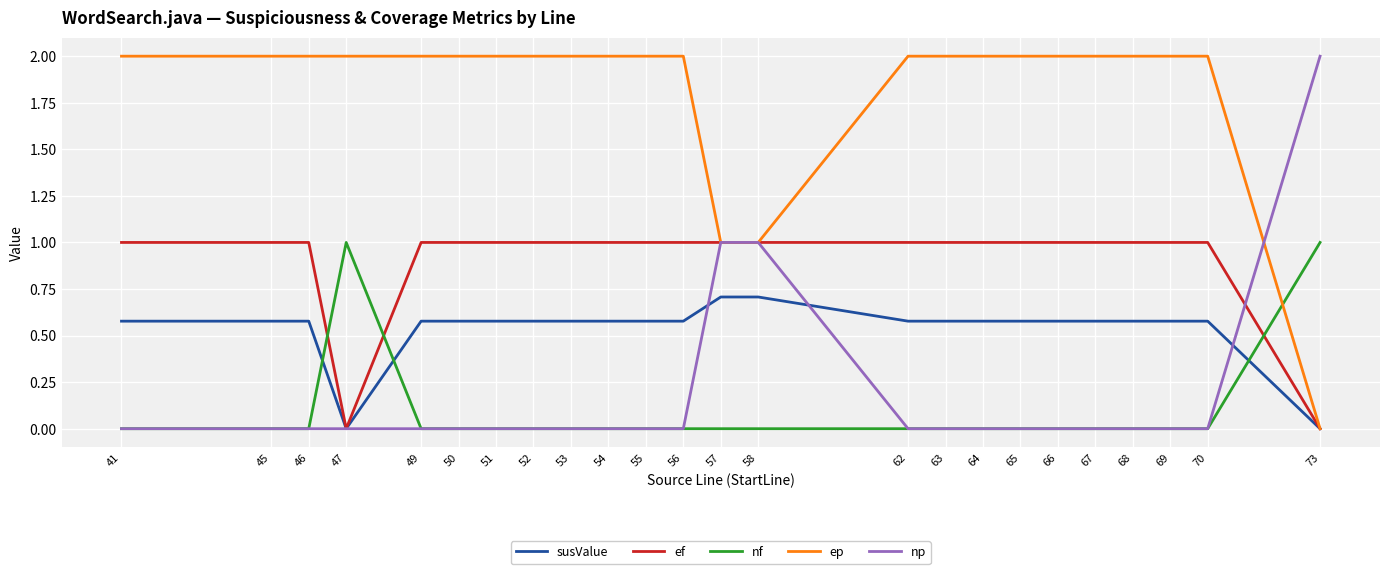

How many values in ep are above zero?

23